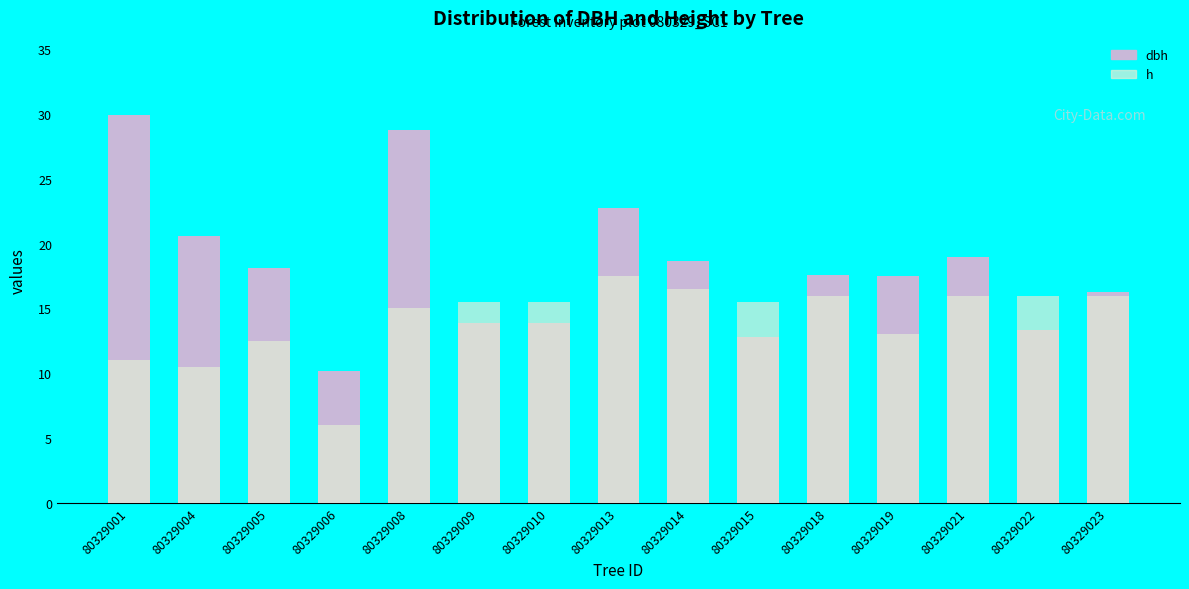

The value of h at 80329022 is 16.0. True or false?

True